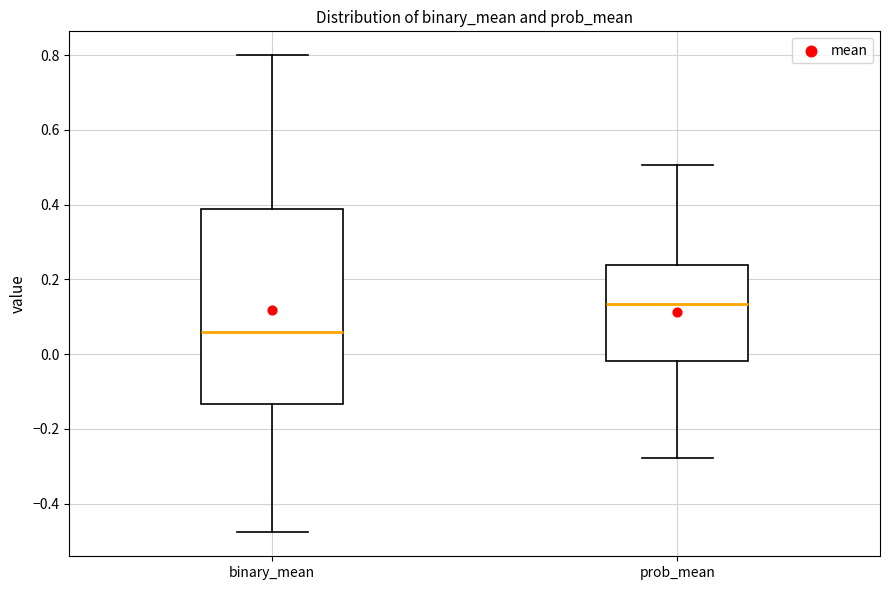

Which box's median line is the highest?

prob_mean